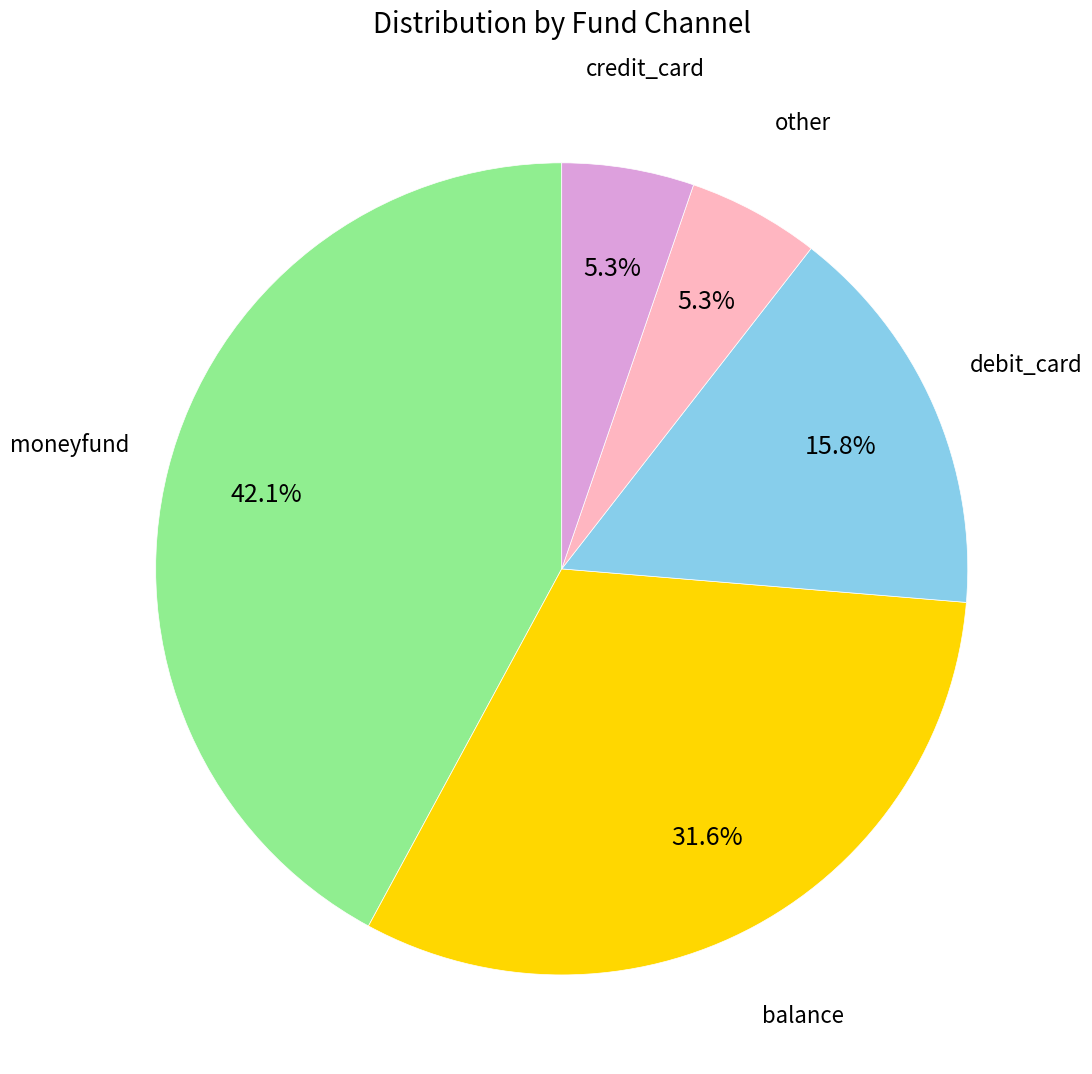

Count the number of slices in the pie.

5